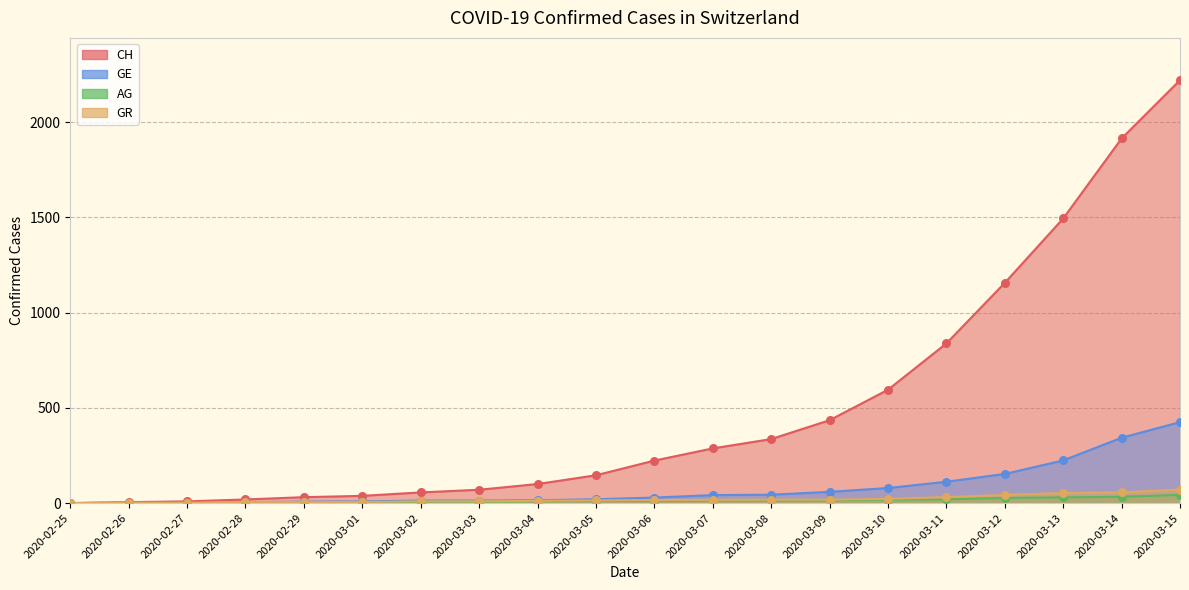

Which series contains the highest Y value?

CH